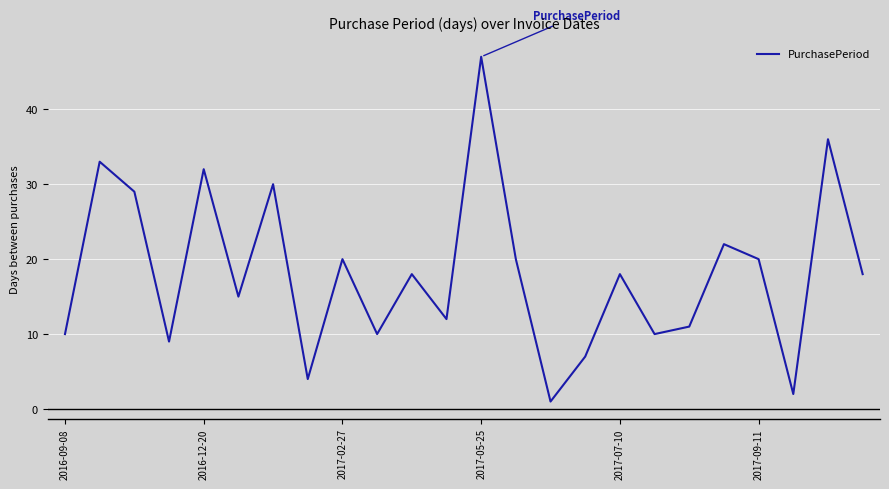

What is the maximum value shown in the chart?

47